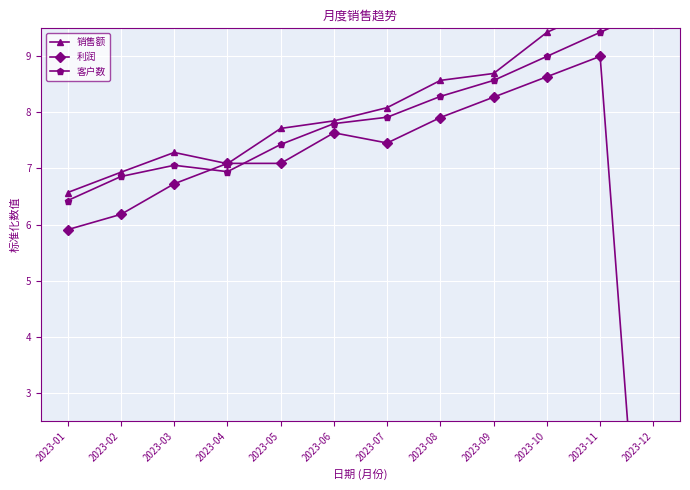

What is the sum of all 利润 values?

78.3